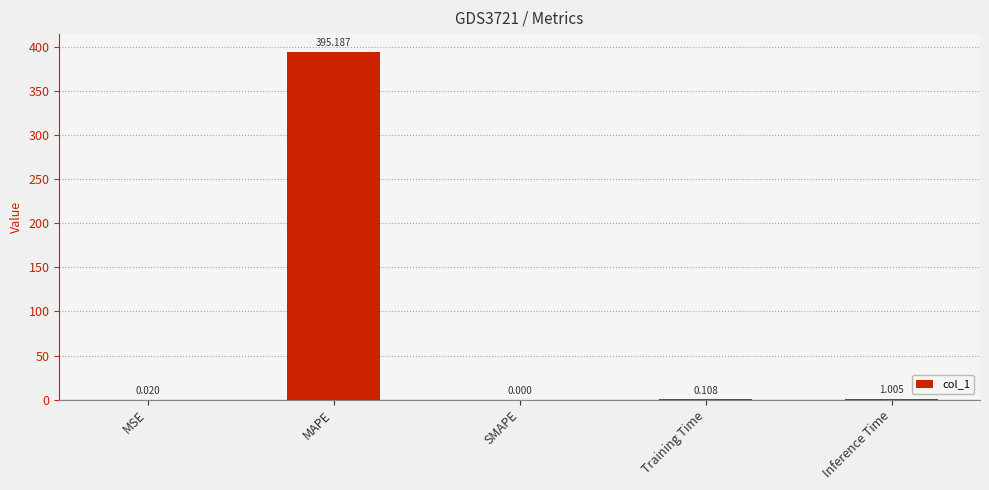

What is the difference between the values at SMAPE and Inference Time?

1.0